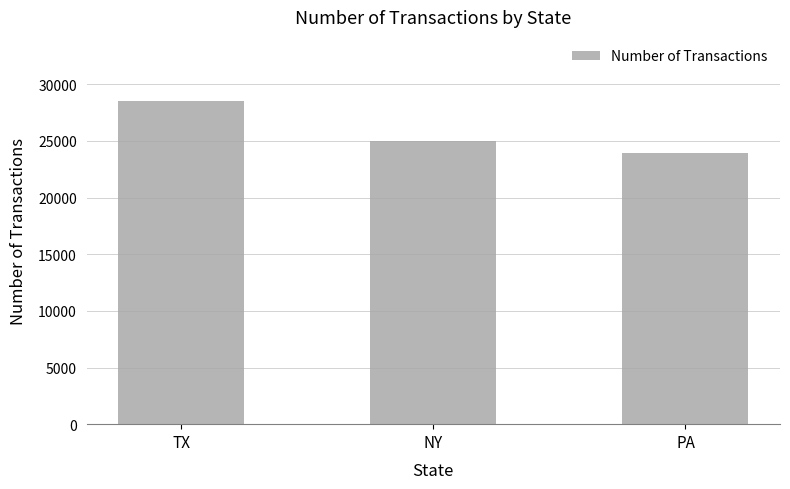

What is the minimum value shown in the chart?

23911